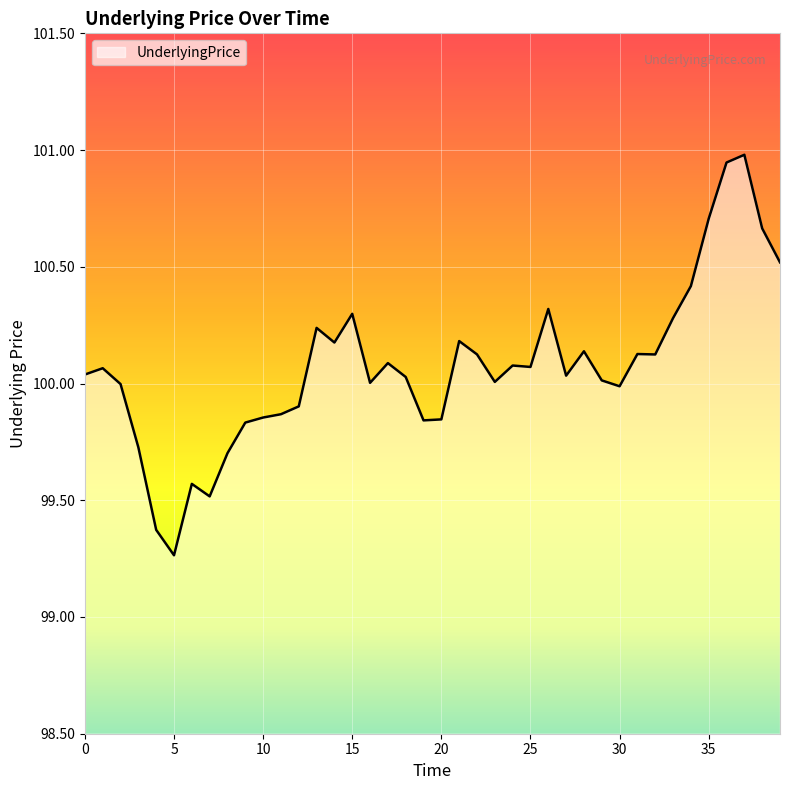

What is the greatest value displayed?

101.0